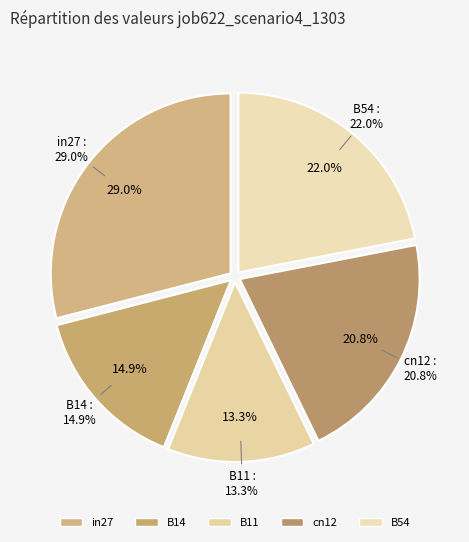

Combined, do in27 and B54 account for over 50%?

Yes